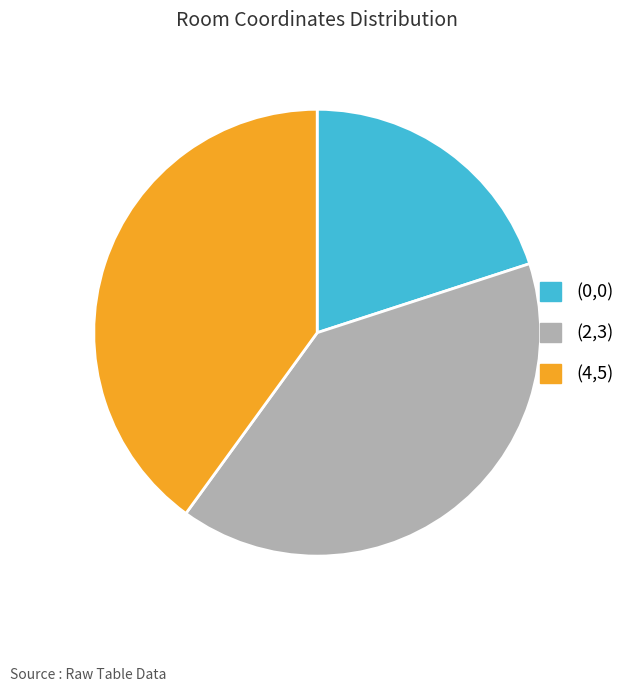

Approximately how many times larger is the value at (4,5) compared to (2,3)?

1.0